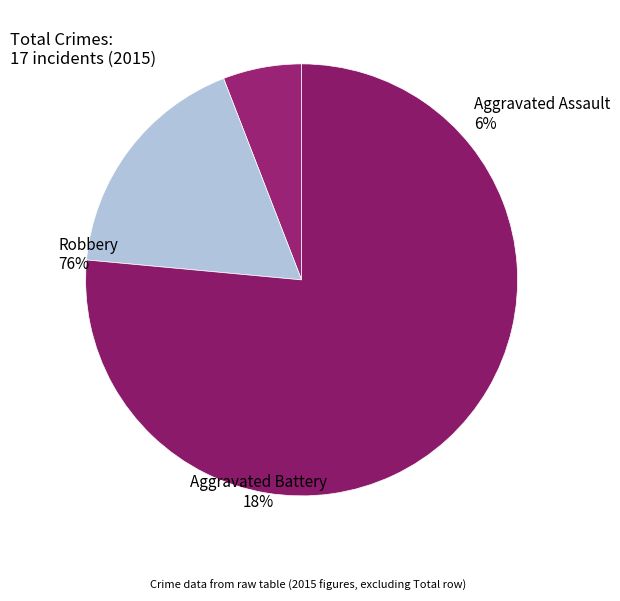

Approximately how many times larger is the value at Robbery compared to Aggravated Assault?

13.0